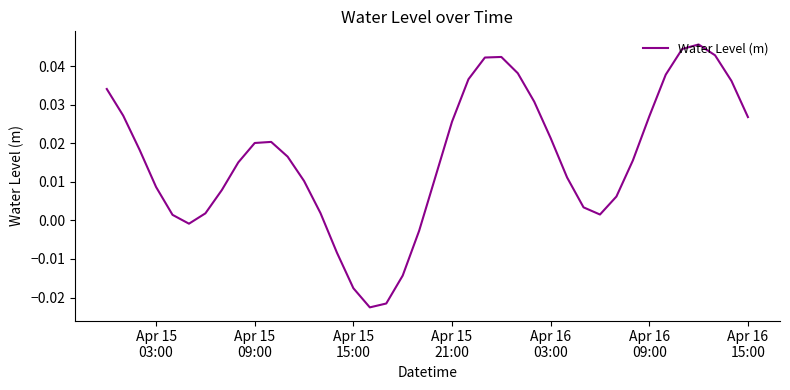

Does the chart have visible grid lines?

No